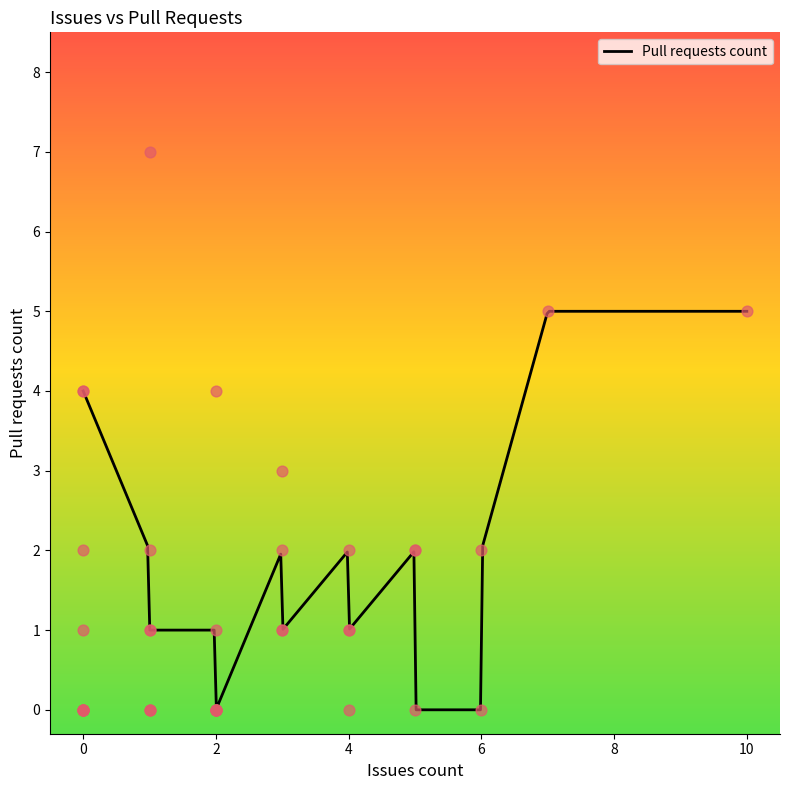

Which has a higher value, 1 or 5?

1